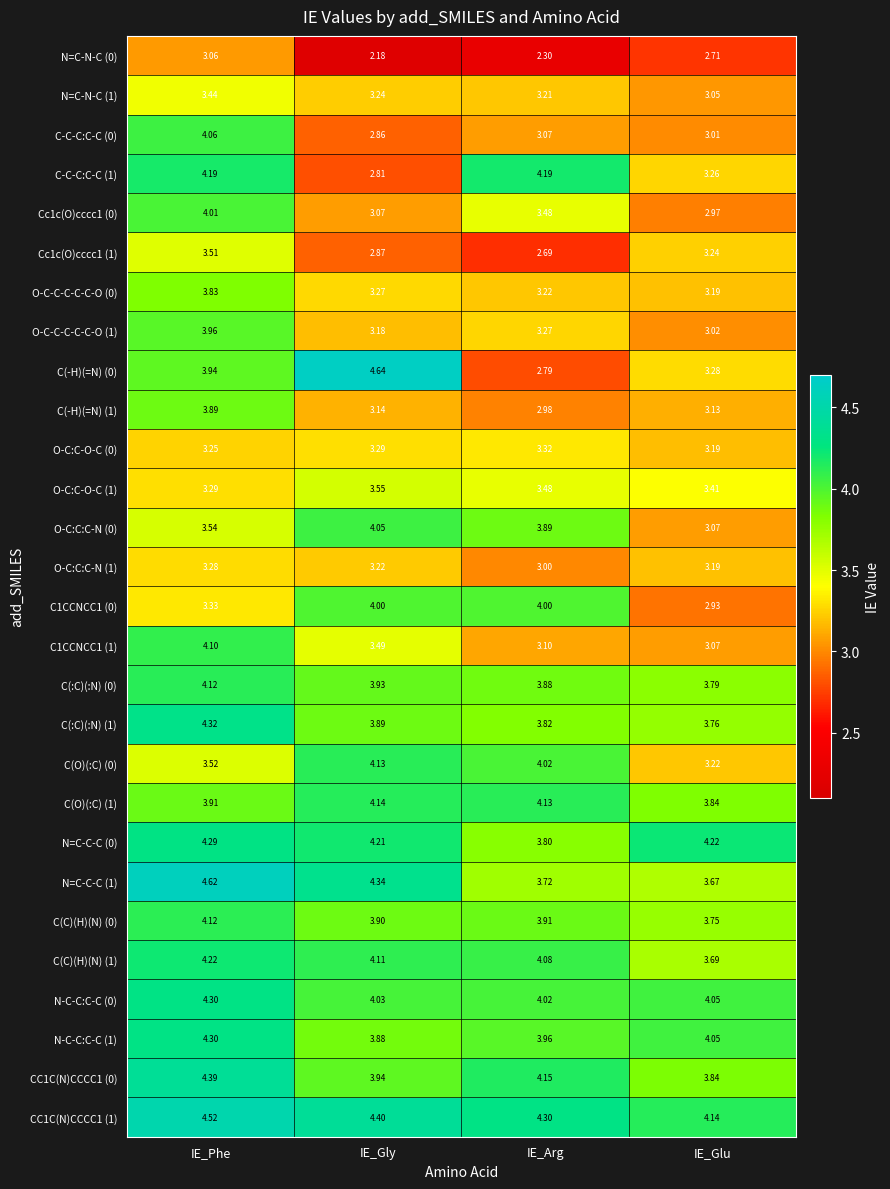

What is the spread (max minus min) of values at IE_Gly?

2.5